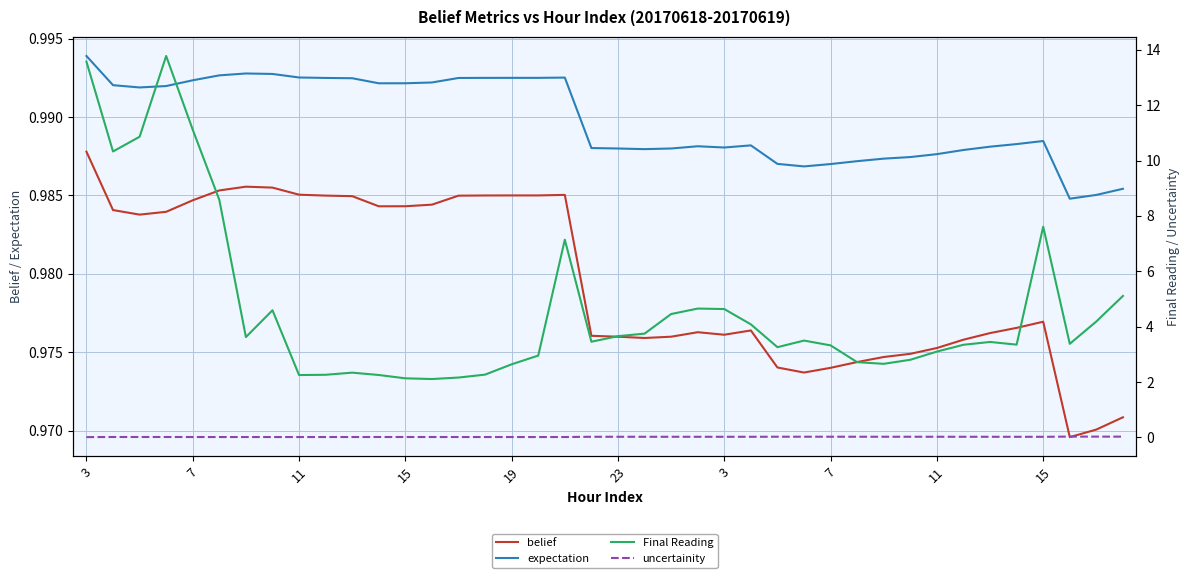

True or false: Final Reading and belief intersect in this chart.

False